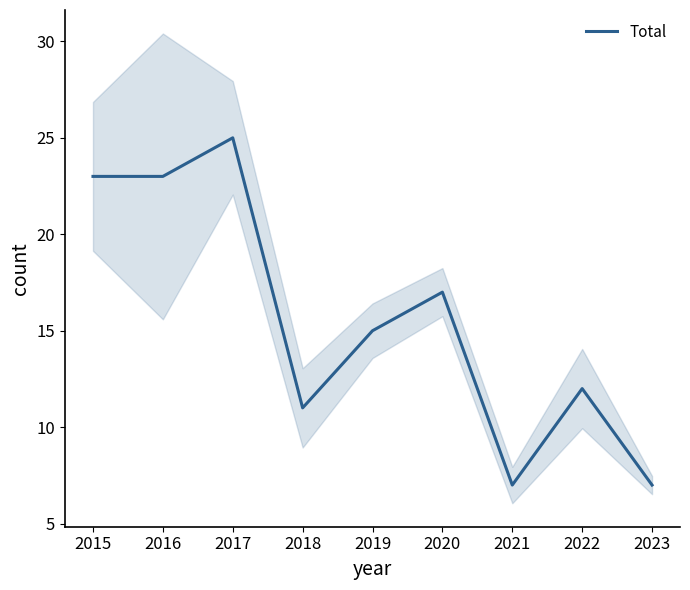

What is the average value?

16